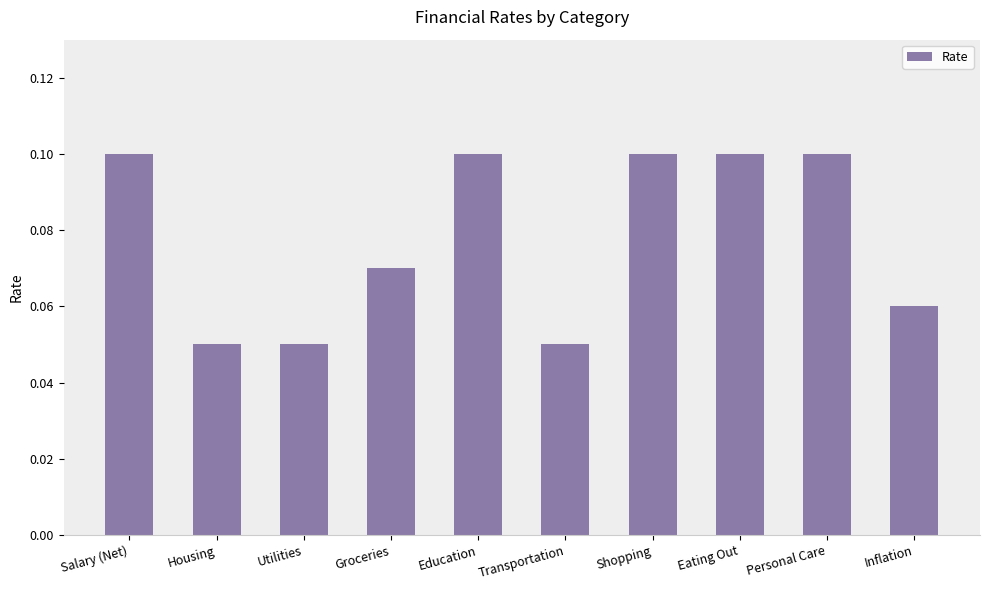

What is the sum of all values?

0.8